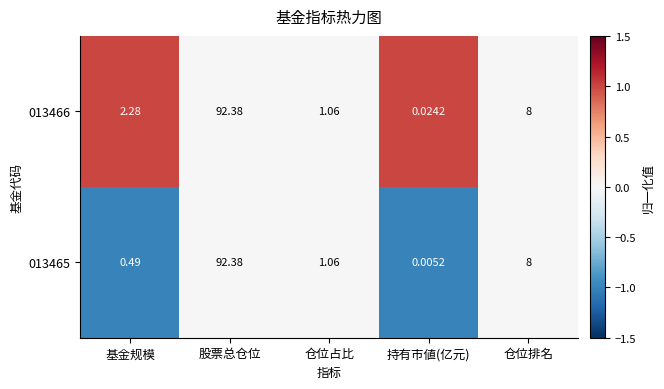

At which category does the chart reach its minimum across all series?

持有市値(亿元)